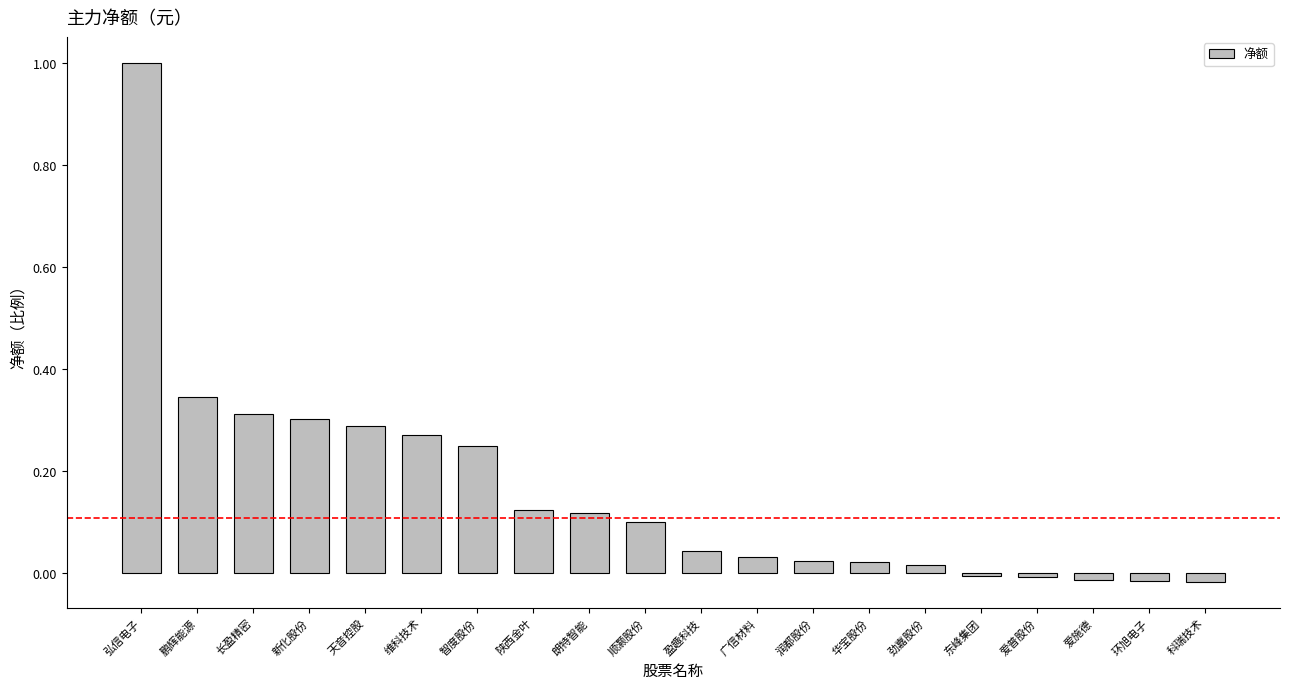

What is the label of the 3rd bar from the right?

爱施德